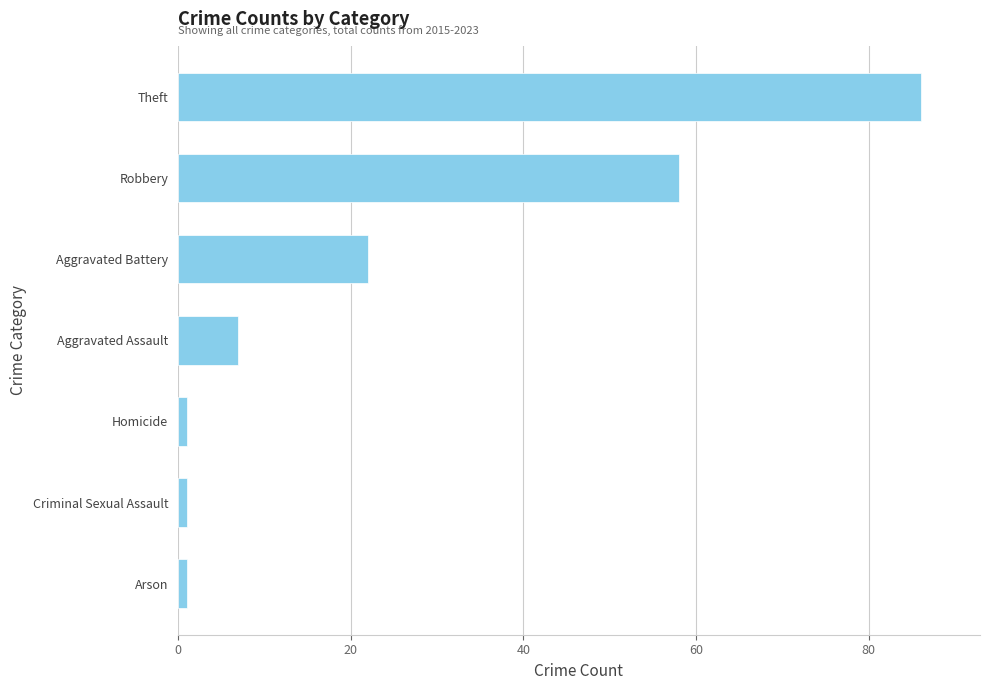

What is the change in value from Aggravated Assault to Robbery?

+51